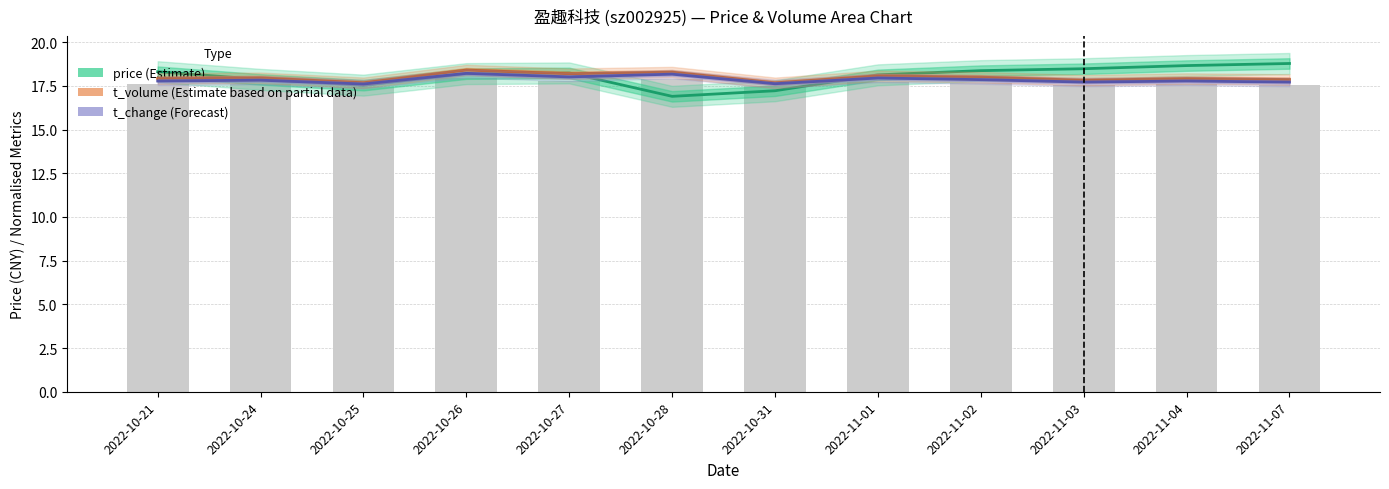

True or false: t_volume (Estimate based on partial data) has a value of 5.9 at 2022-10-24.

False